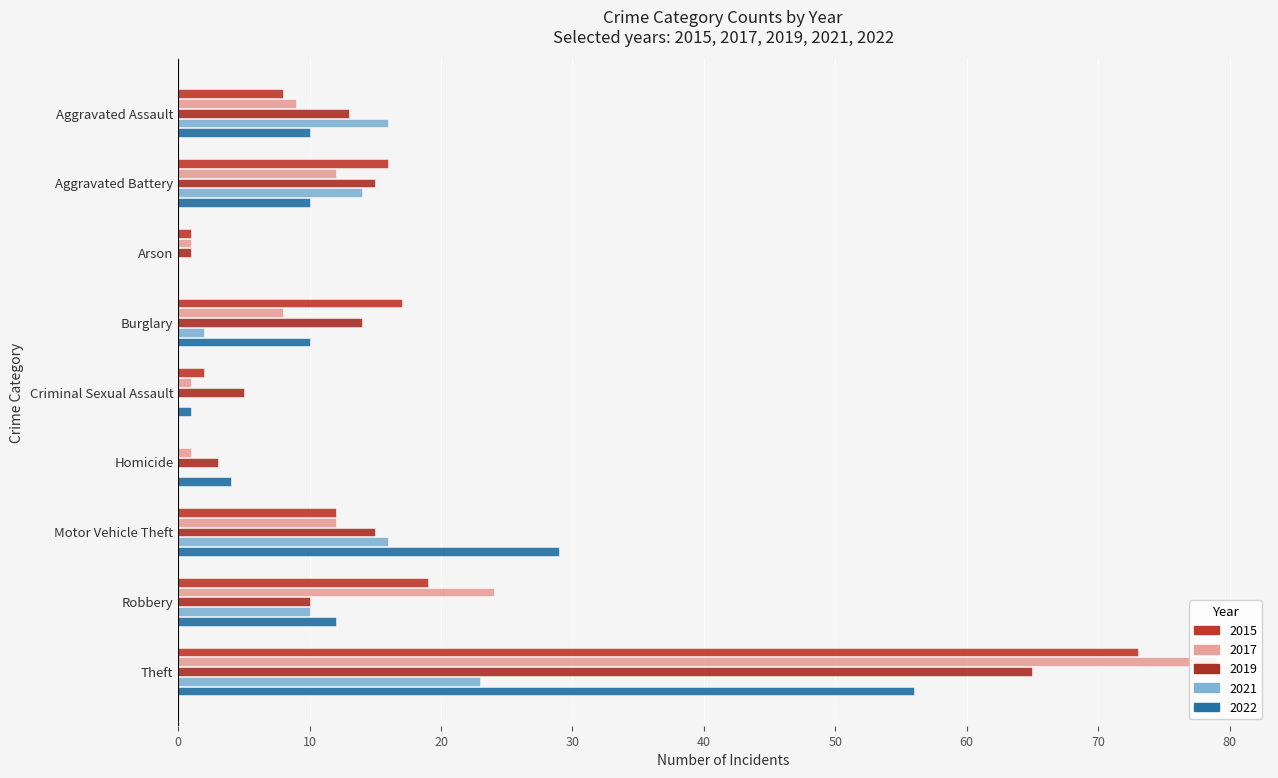

What is the maximum value for 2015?

73